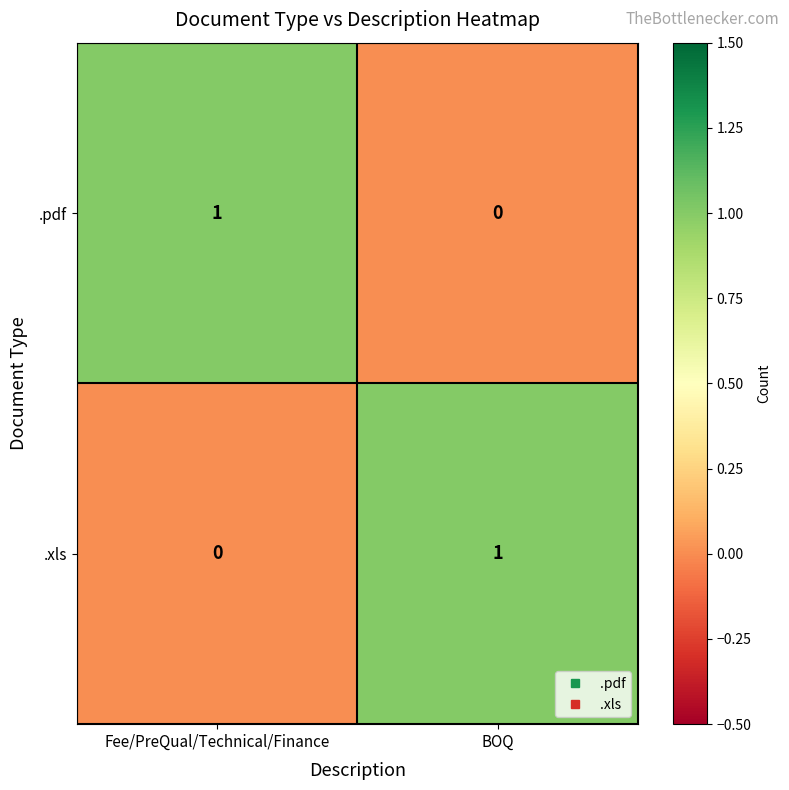

The value of .pdf at BOQ is 0. True or false?

True